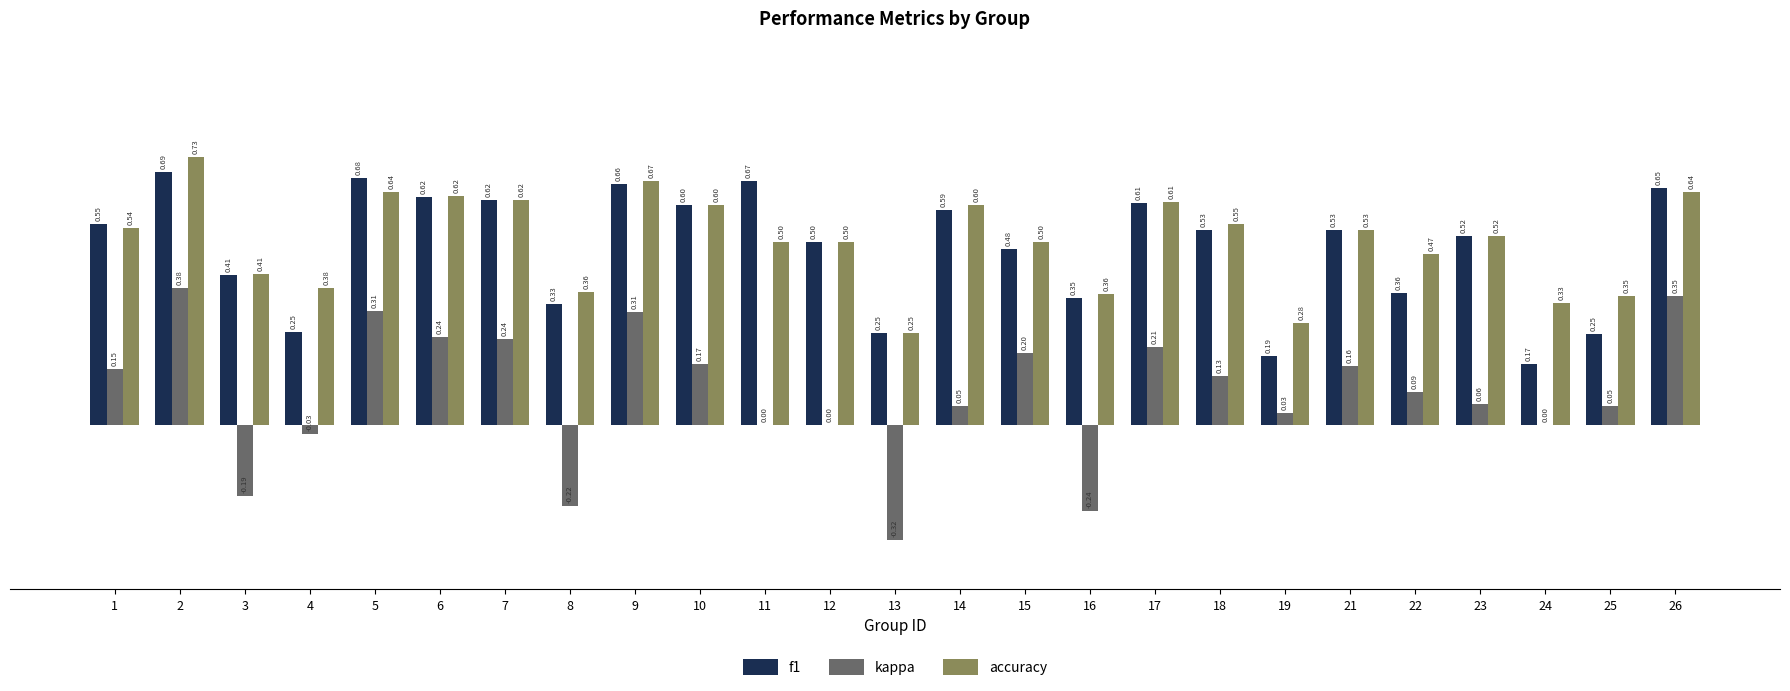

Which series has the largest total across all categories?

accuracy